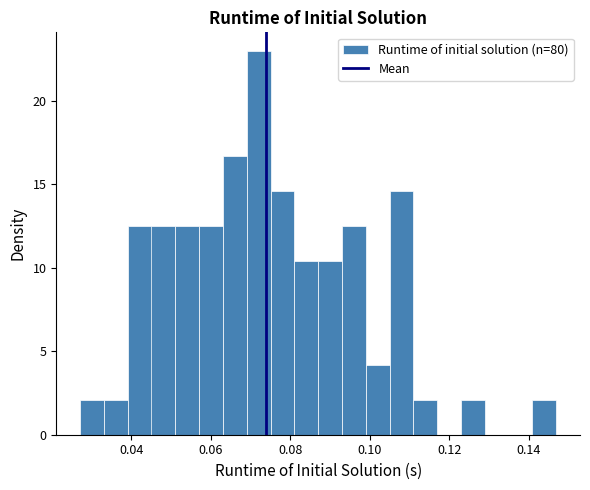

Around what value on the x-axis is the tallest bar? Give the approximate position of its centre, as read against the axis.

0.072